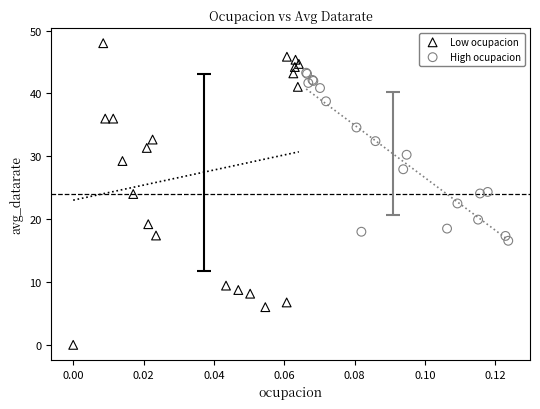

Which series has the widest spread of Y values?

Low ocupacion